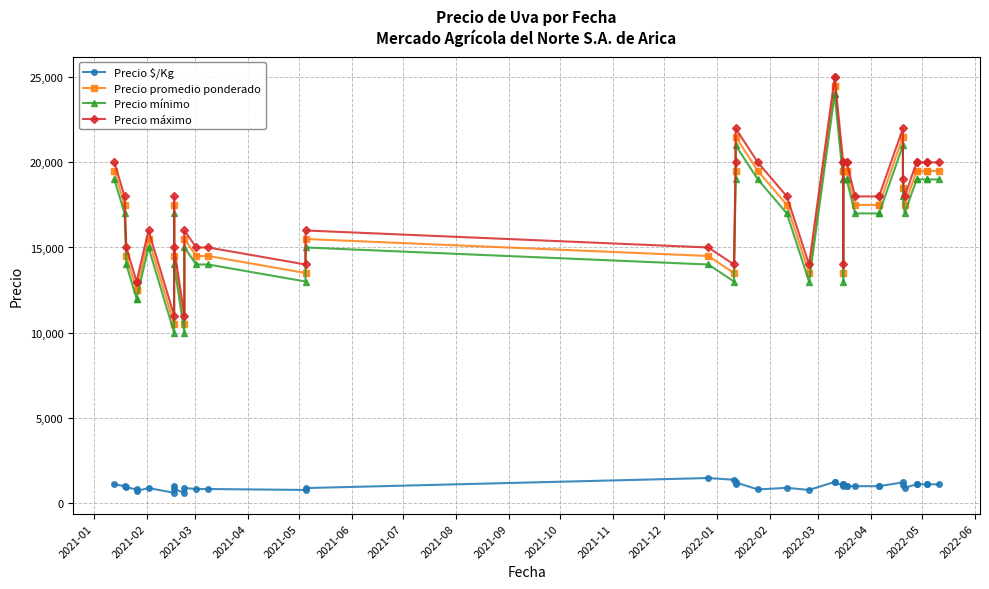

How many categories are shown in the chart?

40